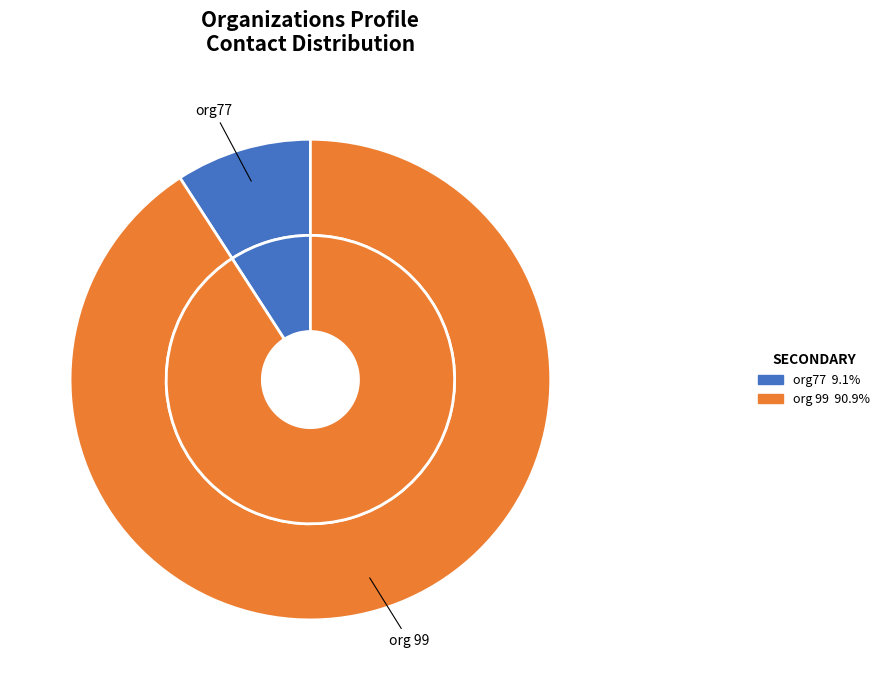

To the nearest percent, what is the combined percentage of org77 and org 99?

100%